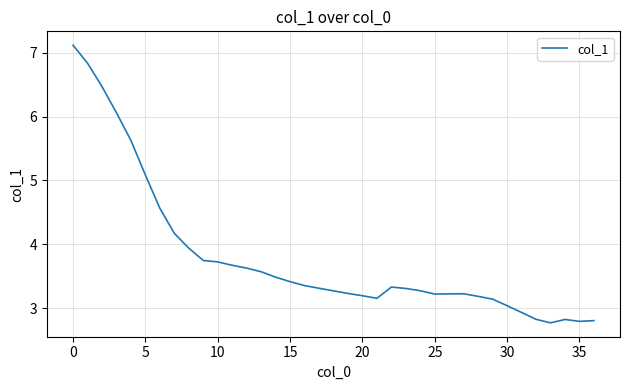

What is the sum of all values?

140.6